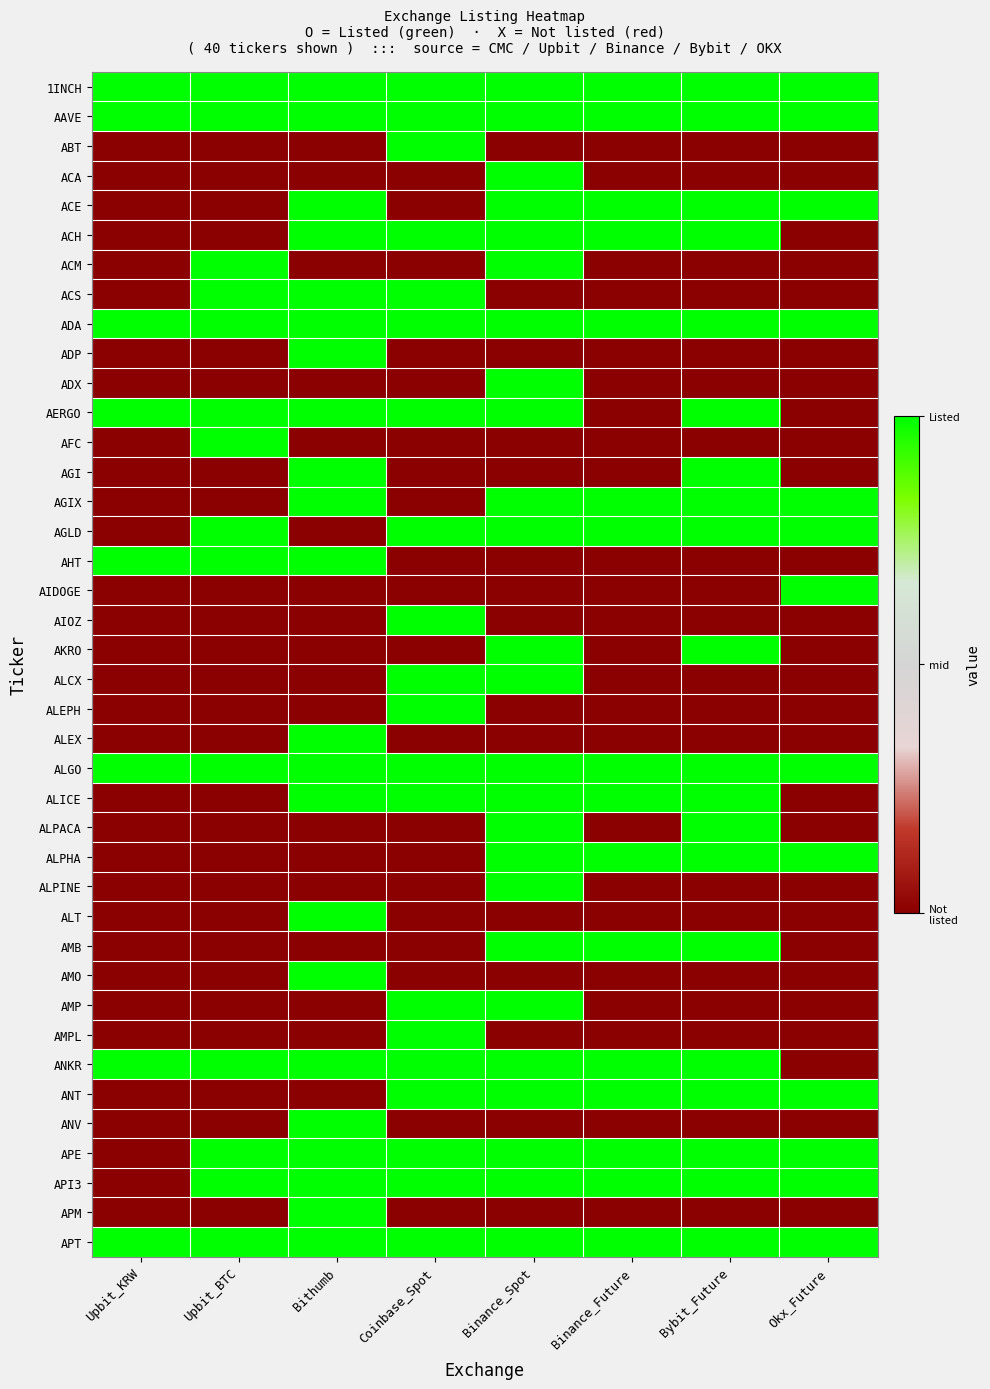

At how many categories does at least one series exceed 0?

8